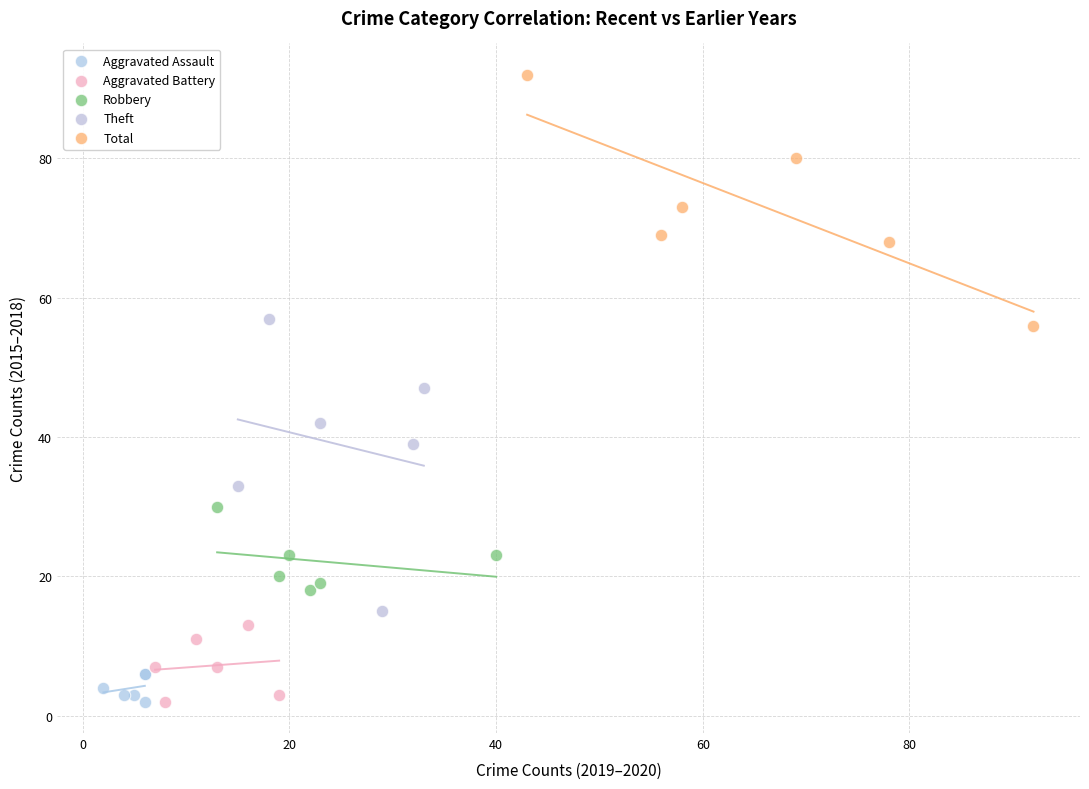

What are all the series names shown in the legend?

Aggravated Assault, Aggravated Battery, Robbery, Theft, Total